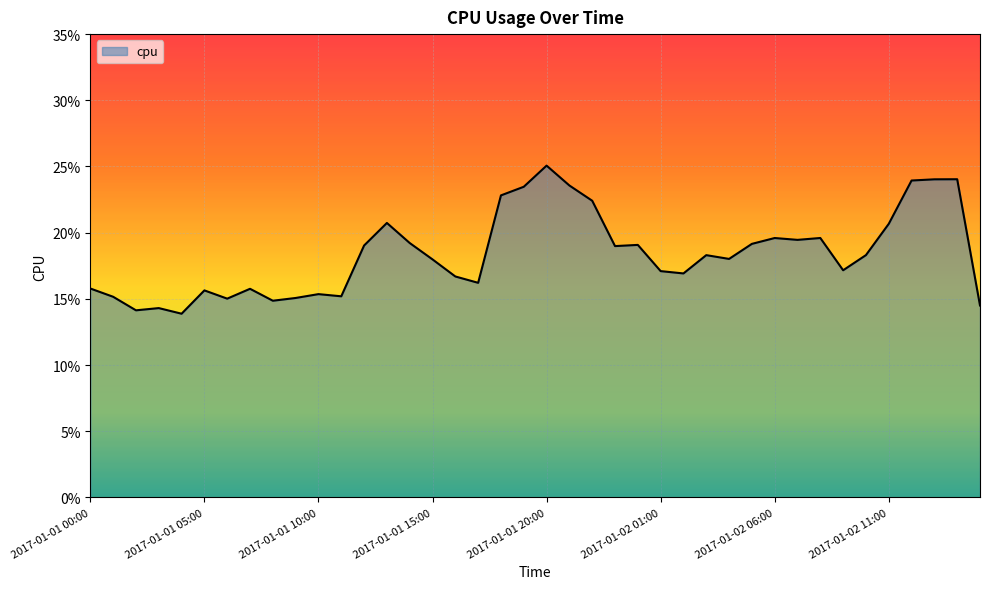

Is this an area chart (filled region under the line)?

Yes